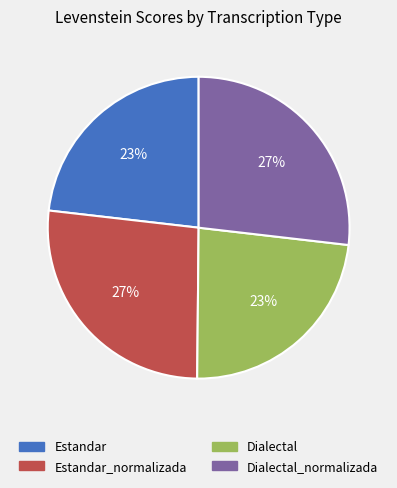

To the nearest percent, what is the average slice percentage?

25%